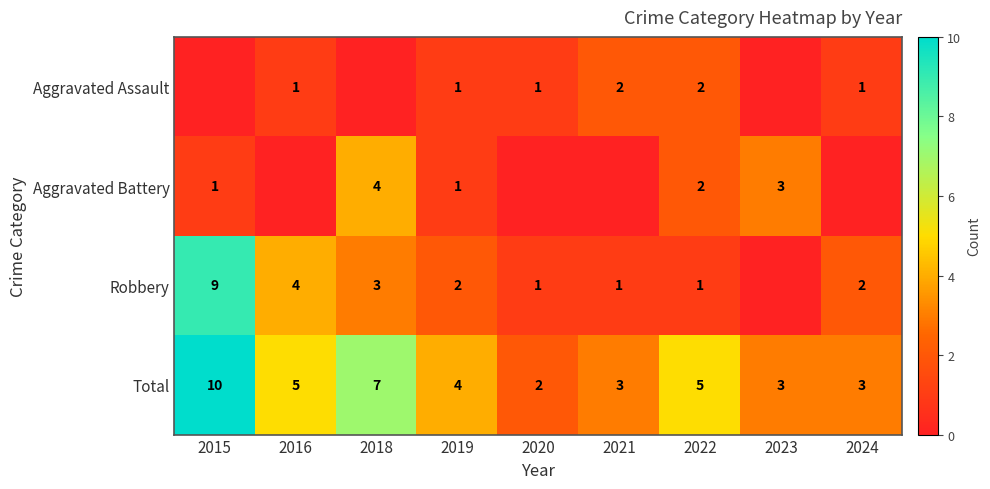

What is the spread (max minus min) of values at 2022?

4